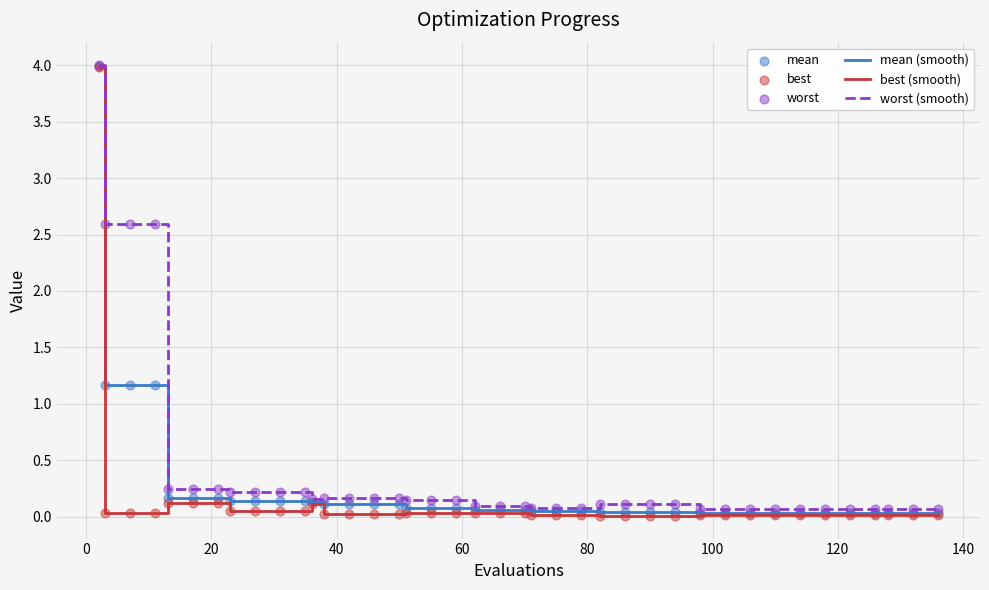

Which series has the largest range (max minus min)?

best (smooth)